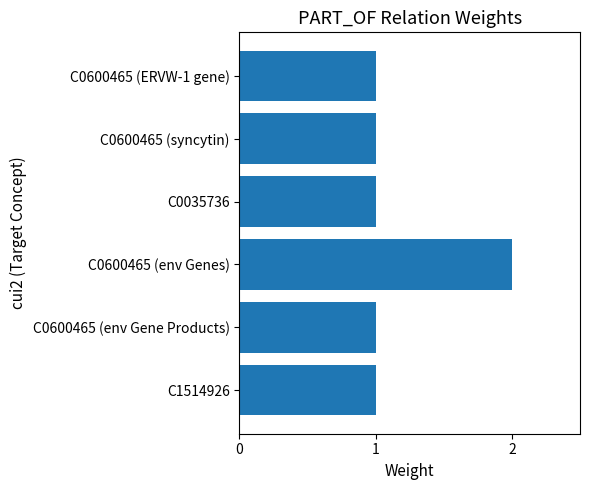

What is the maximum value shown in the chart?

2